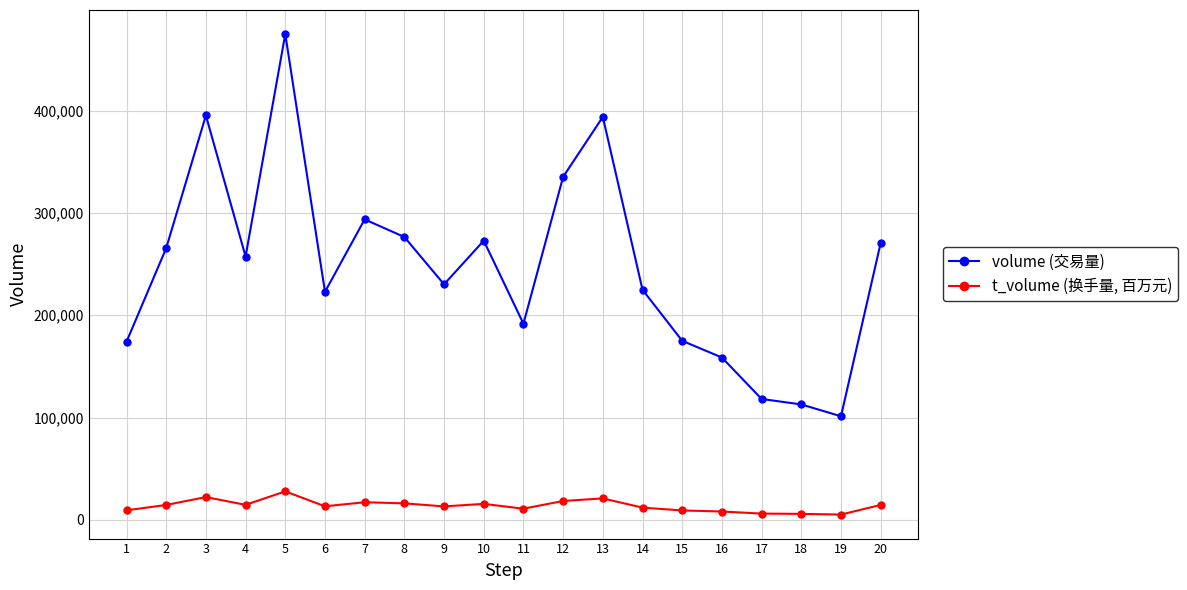

How many data points does each series have?

20